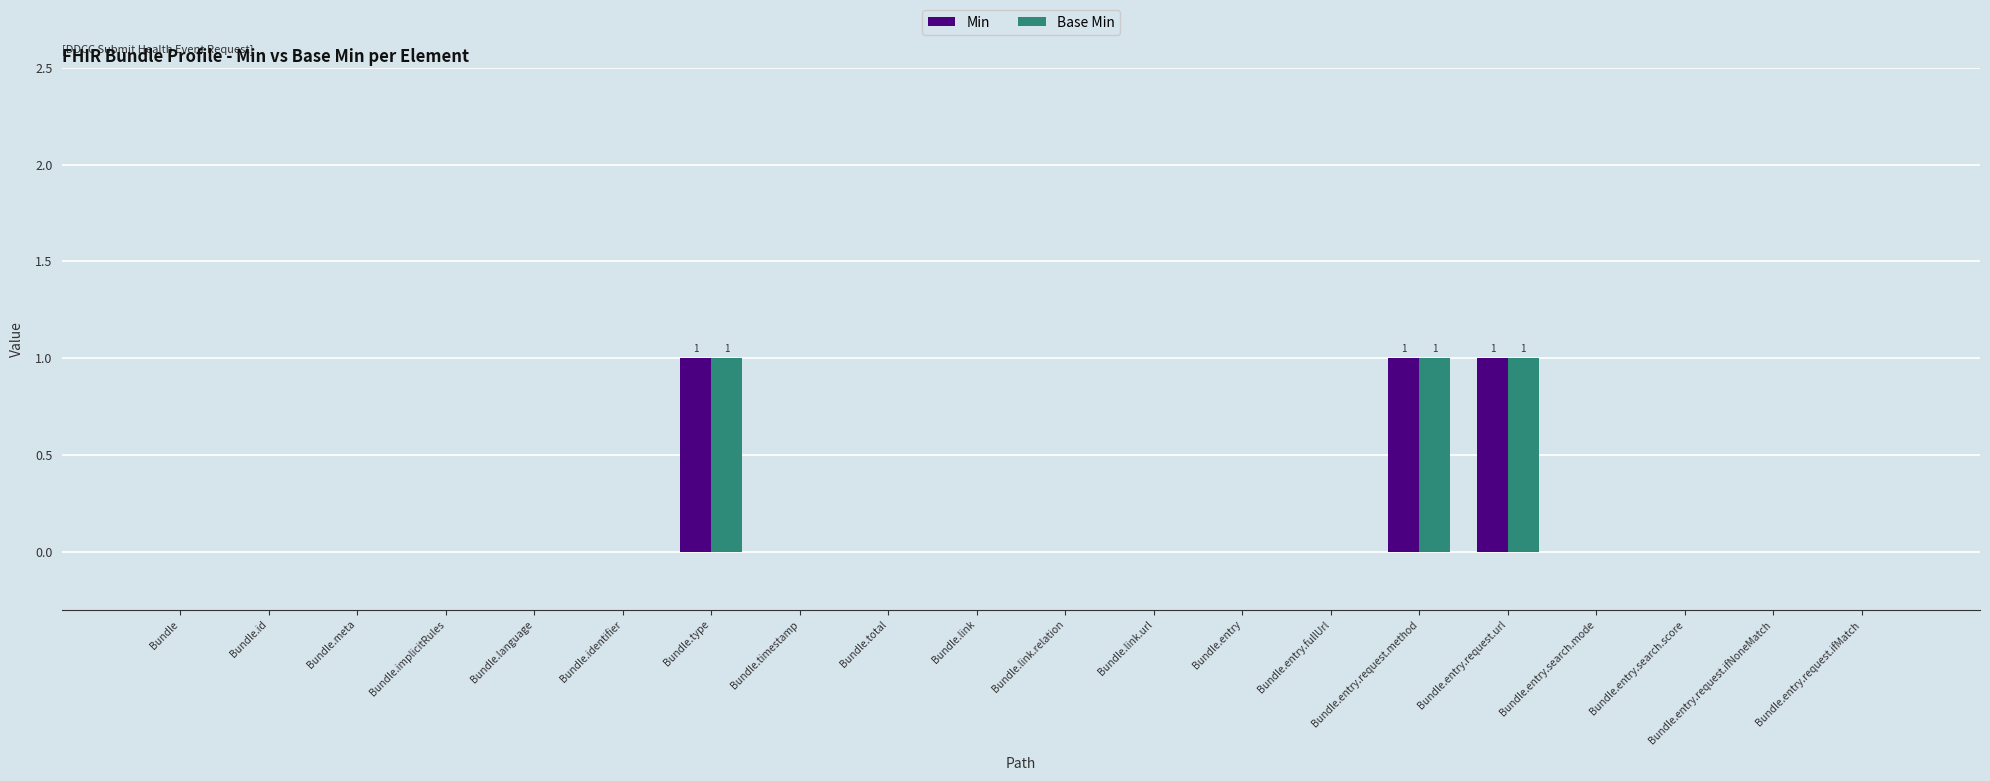

How many Min values are between 0 and 1?

20